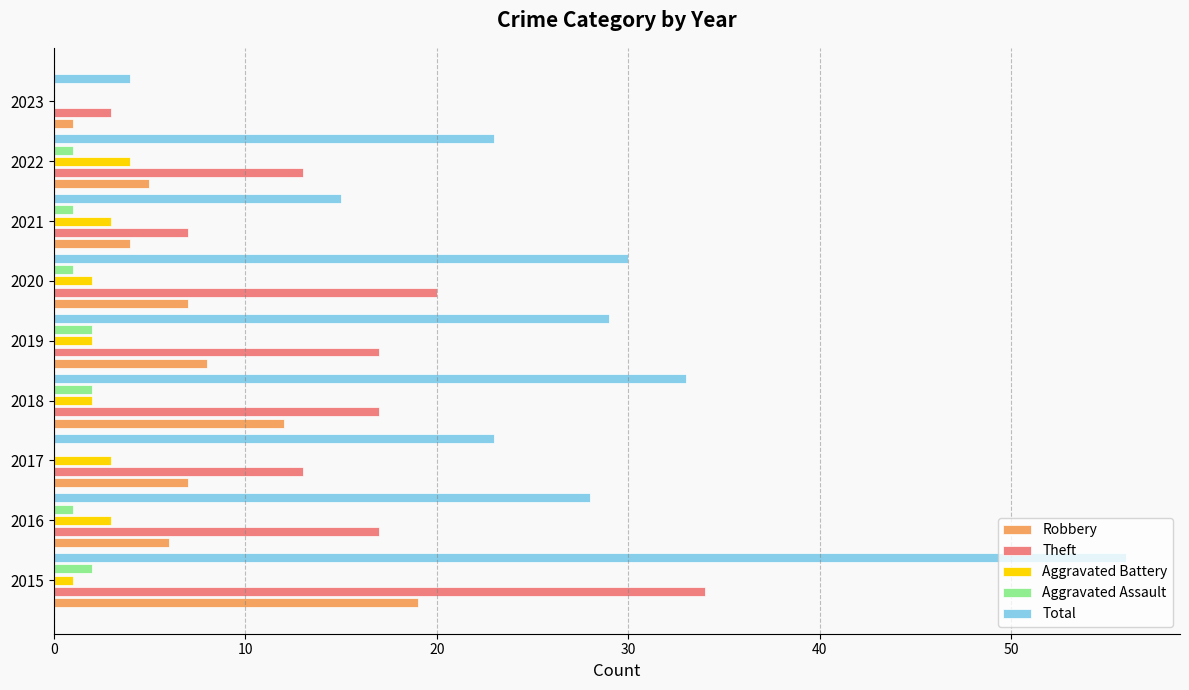

Which series changed the most between 2018 and 2021?

Total